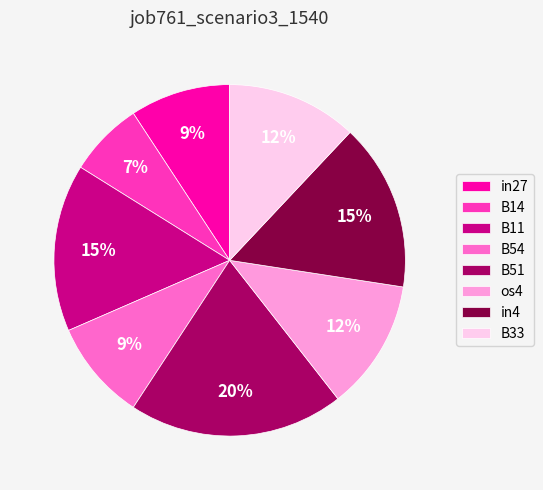

To the nearest percent, what percentage of the pie is B33?

12%